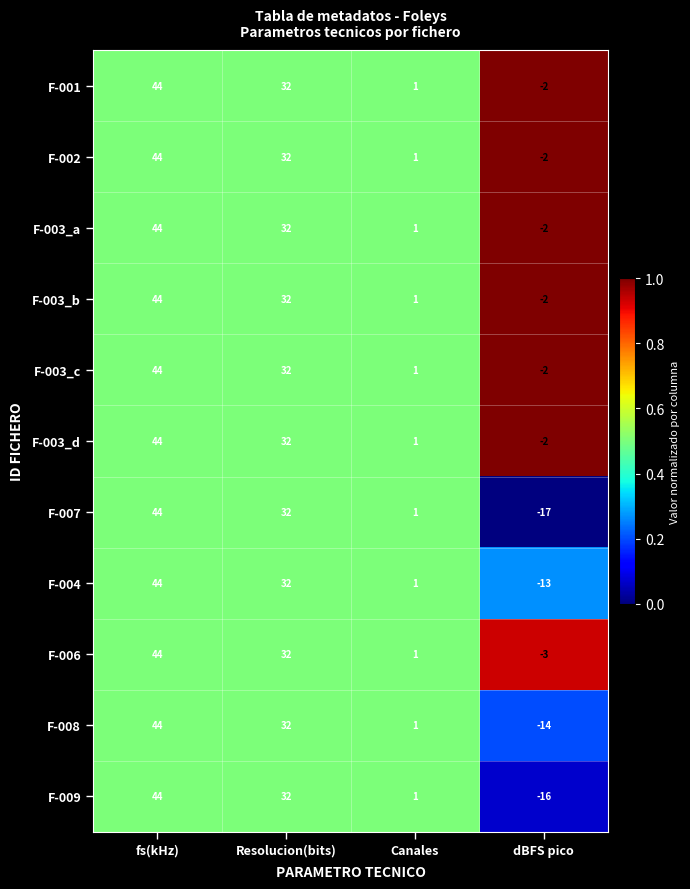

Which label corresponds to the largest value in the chart?

fs(kHz)